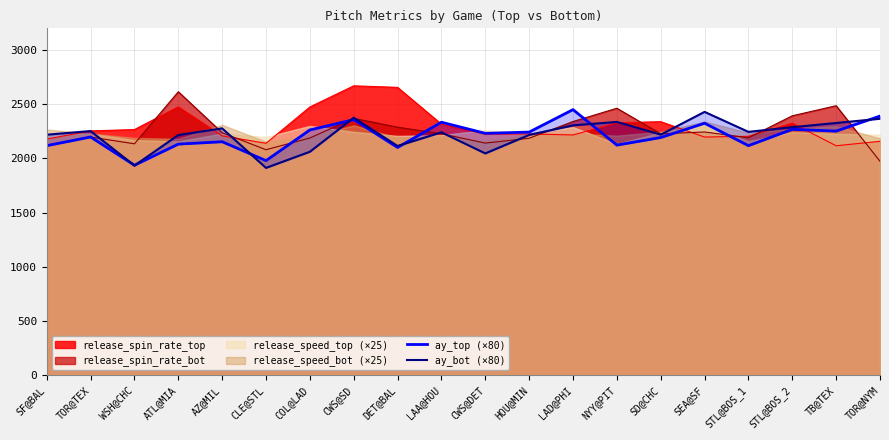

What is the value of the ay_bot (×80) point at the 10th from the left?

2240.6